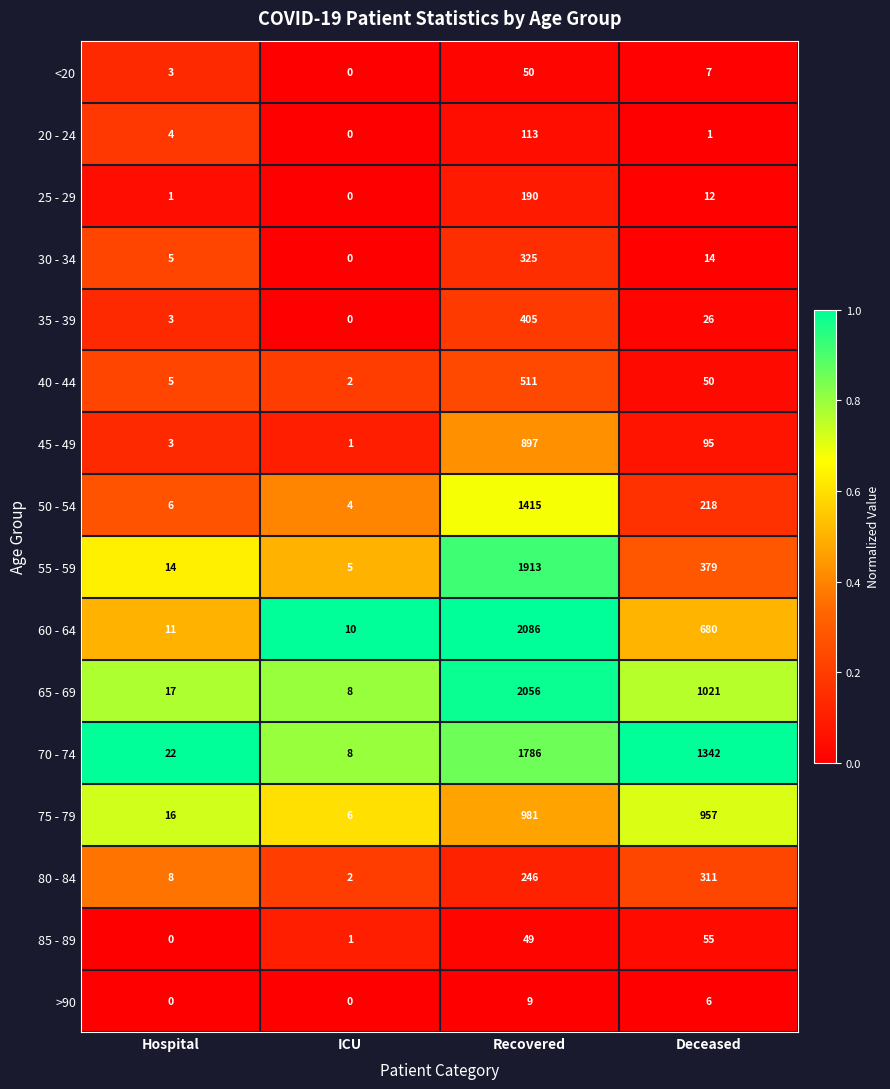

At which category is the sum across all series the highest?

Recovered